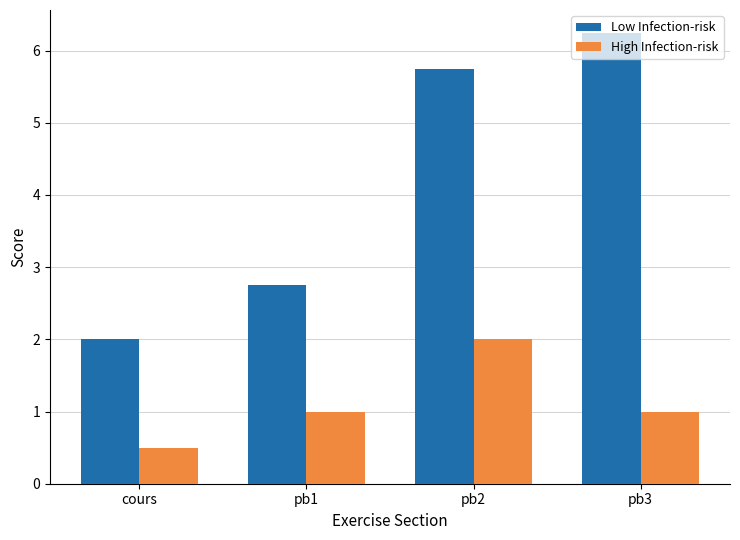

How many data points does each series have?

4